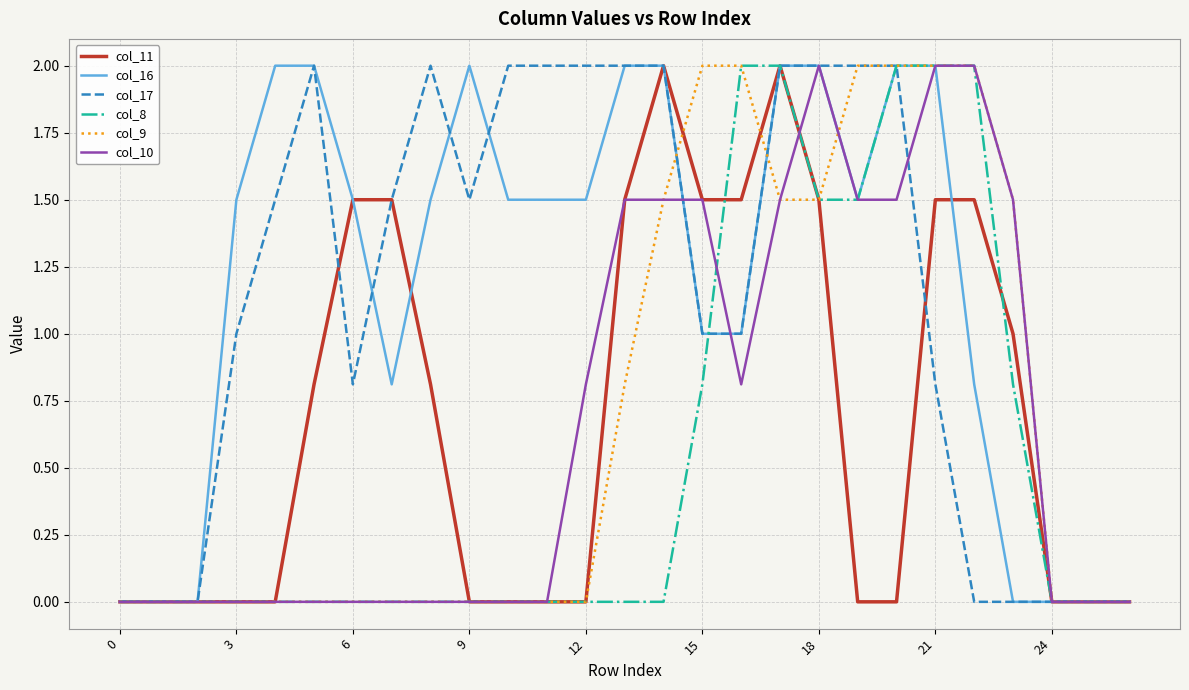

What is the highest value of the col_16 series?

2.0